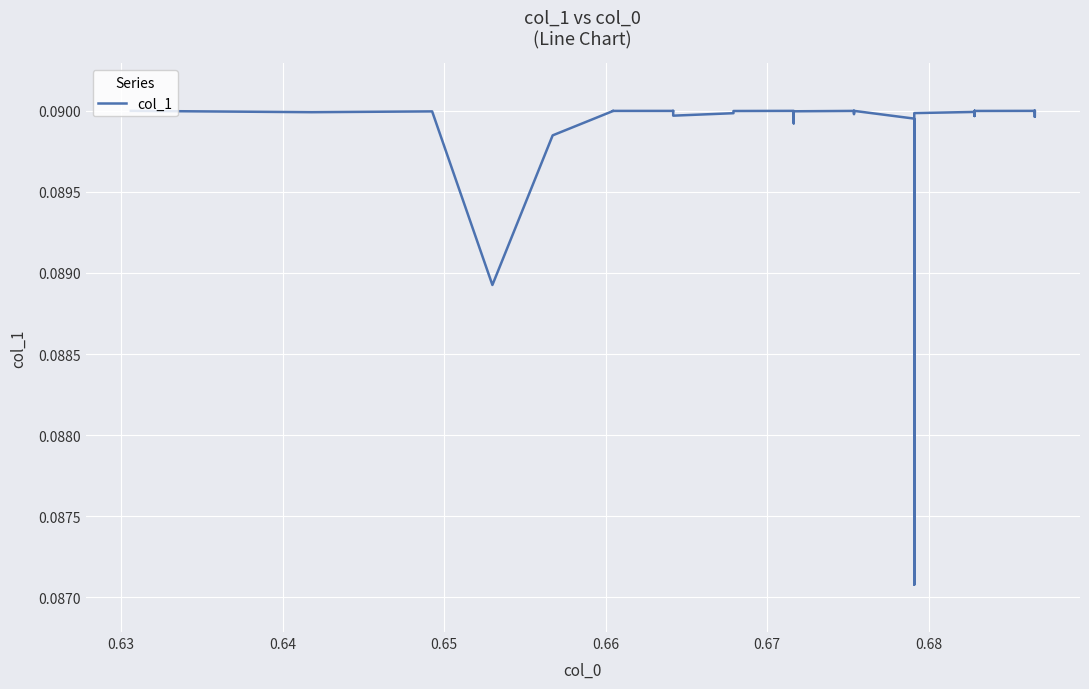

Does the chart display data point markers on the line(s)?

No